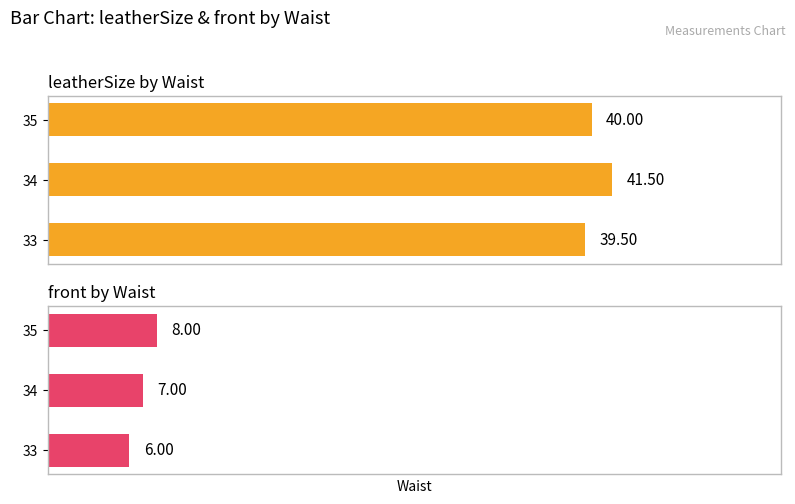

The value of front at 35 is 8.0. True or false?

True